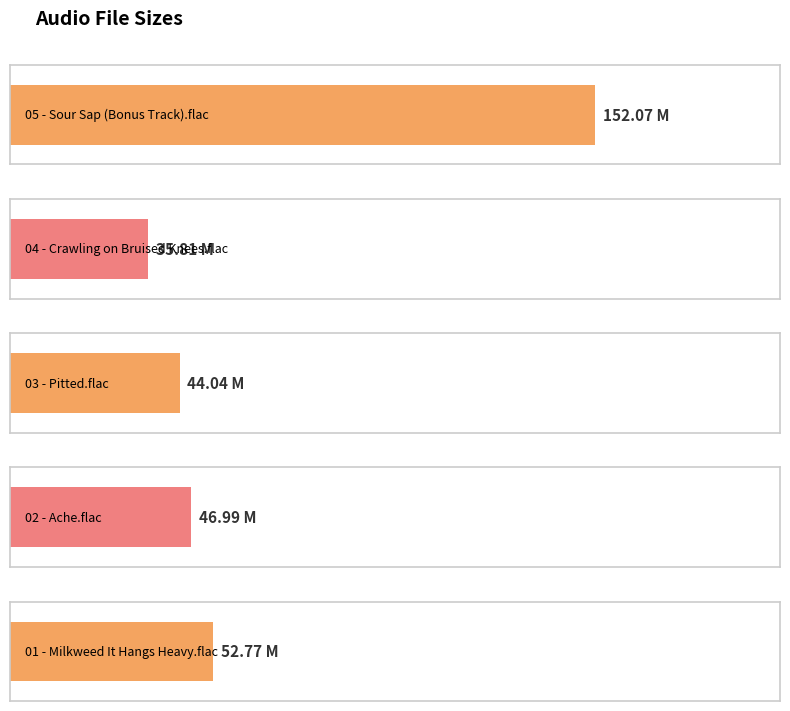

List the labels in order of value, largest first.

05 - Sour Sap
(Bonus Track).flac, 01 - Milkweed It
Hangs Heavy.flac, 02 - Ache.flac, 03 - Pitted.flac, 04 - Crawling on
Bruised Knees.flac